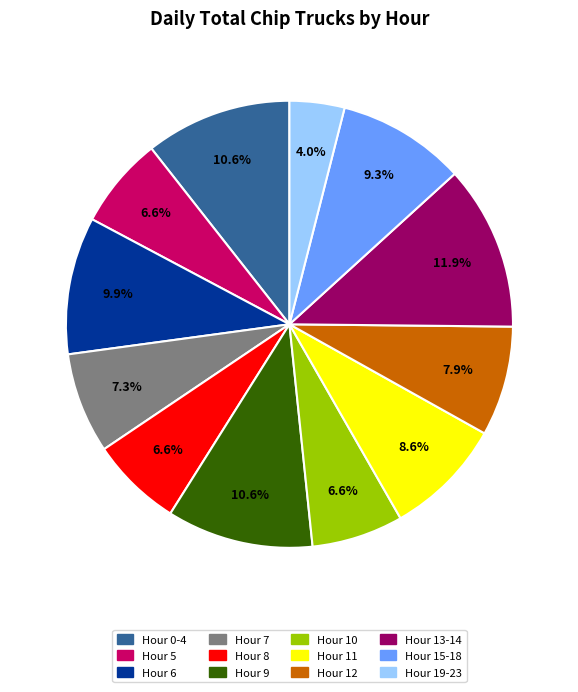

How many slices are in this pie chart?

12